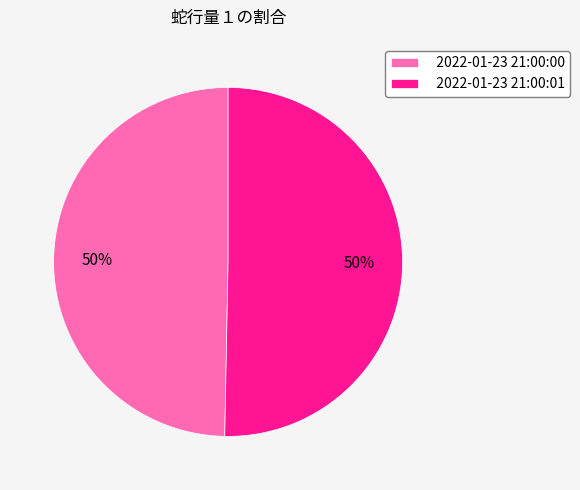

What is the ratio of the value at 2022-01-23 21:00:00 to the value at 2022-01-23 21:00:01?

1.0